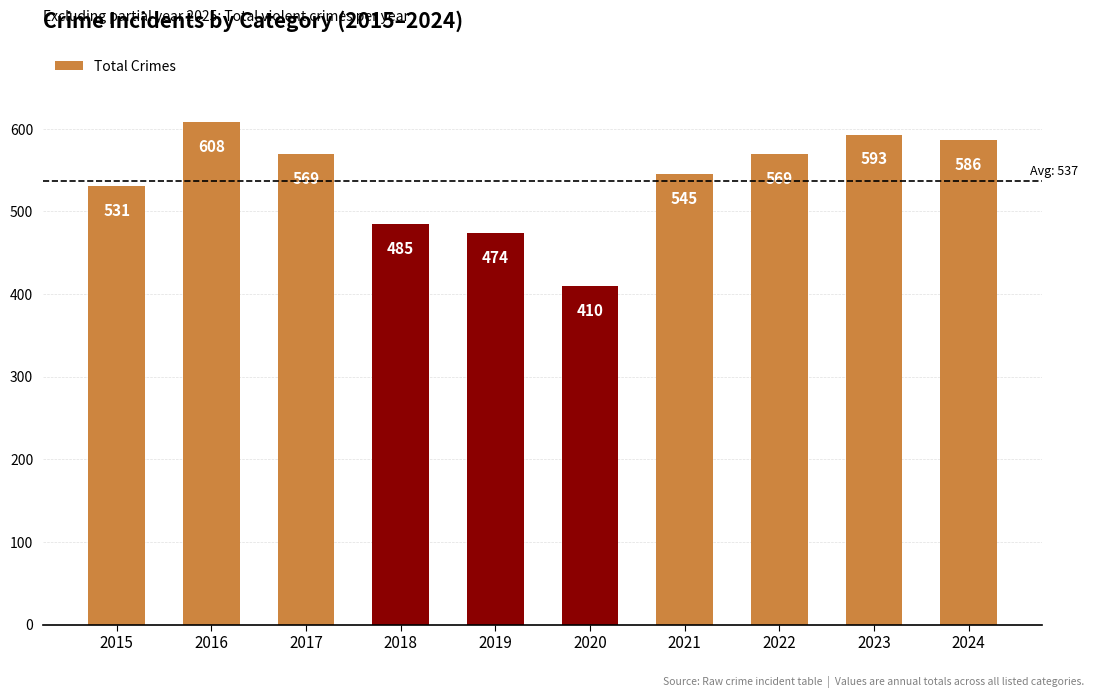

Reading right to left, list all the values displayed in this chart.

2024=586	2023=593	2022=569	2021=545	2020=410	2019=474	2018=485	2017=569	2016=608	2015=531